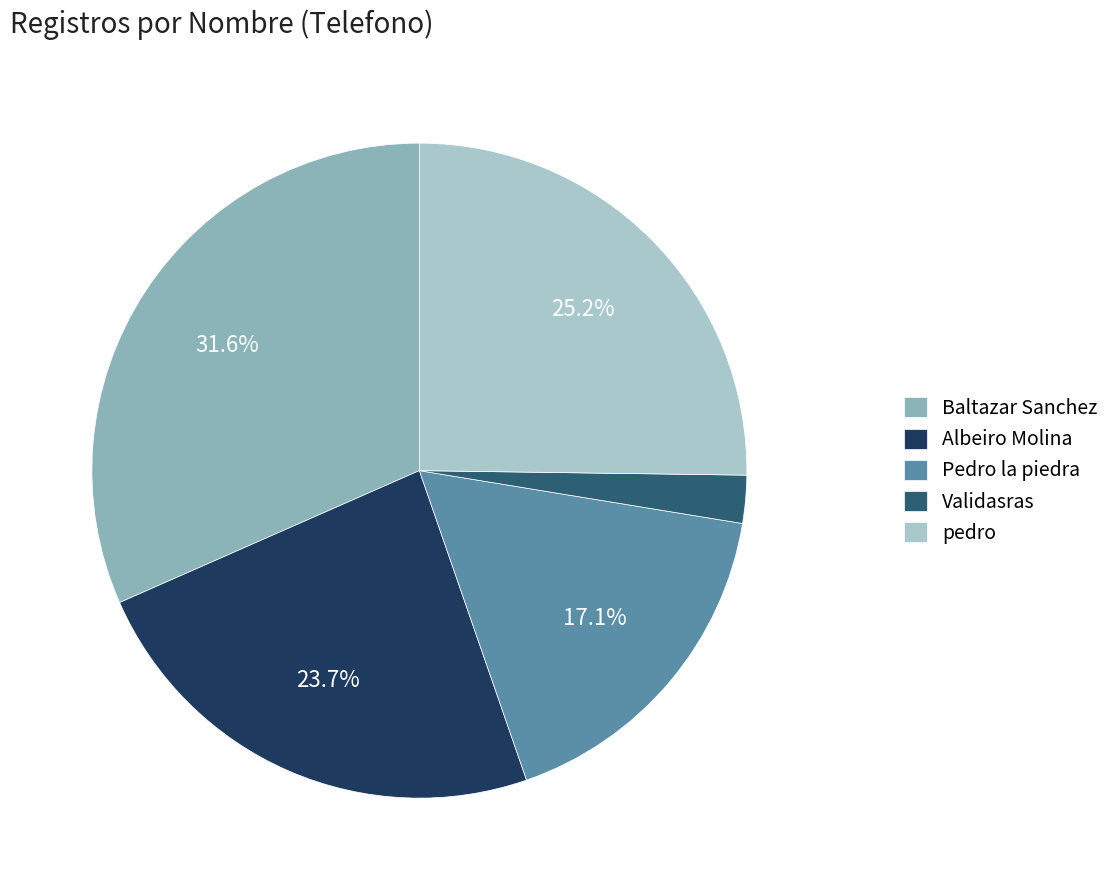

Do Baltazar Sanchez and pedro together represent more than half of the pie?

Yes